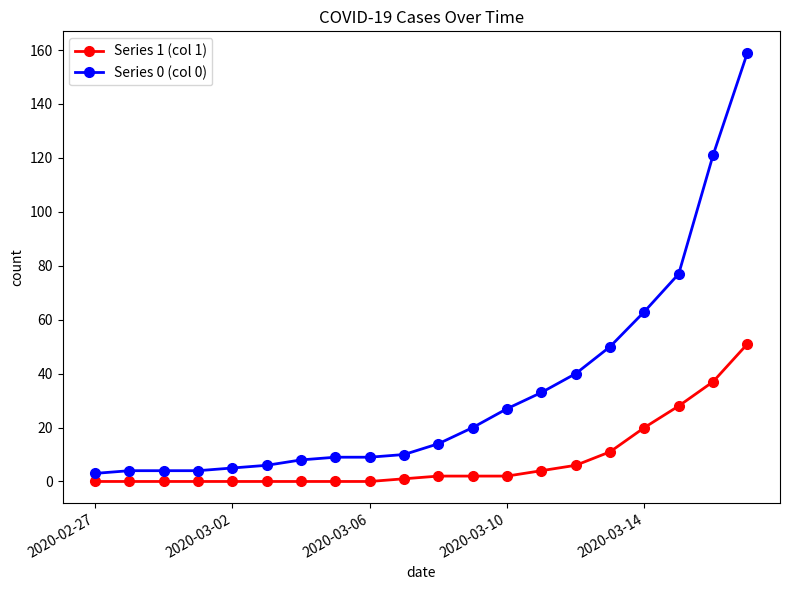

True or false: Series 0 (col 0) and Series 1 (col 1) intersect in this chart.

False